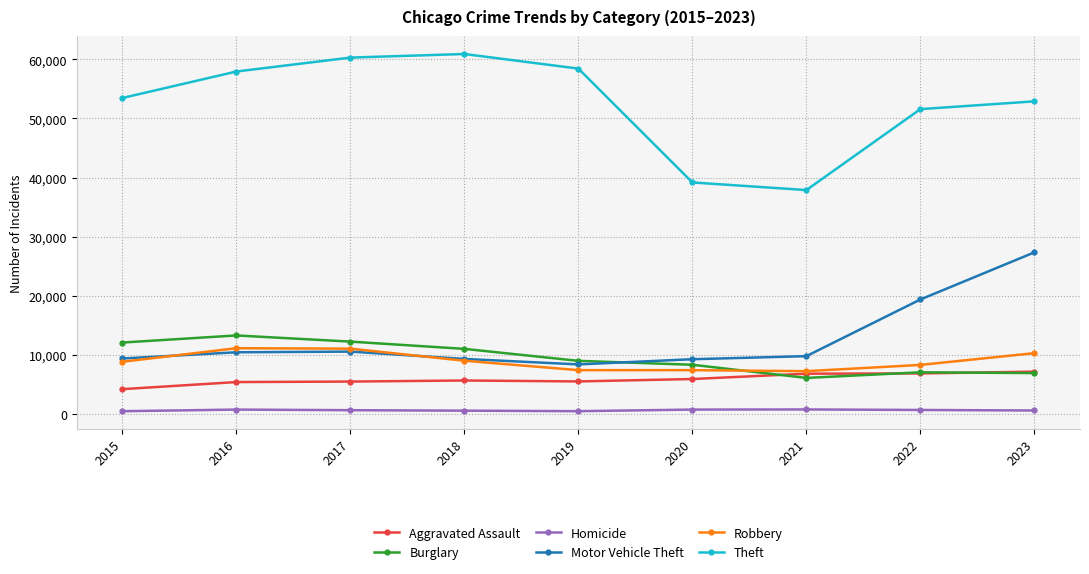

True or false: Motor Vehicle Theft has more than 2 interior local peaks.

False